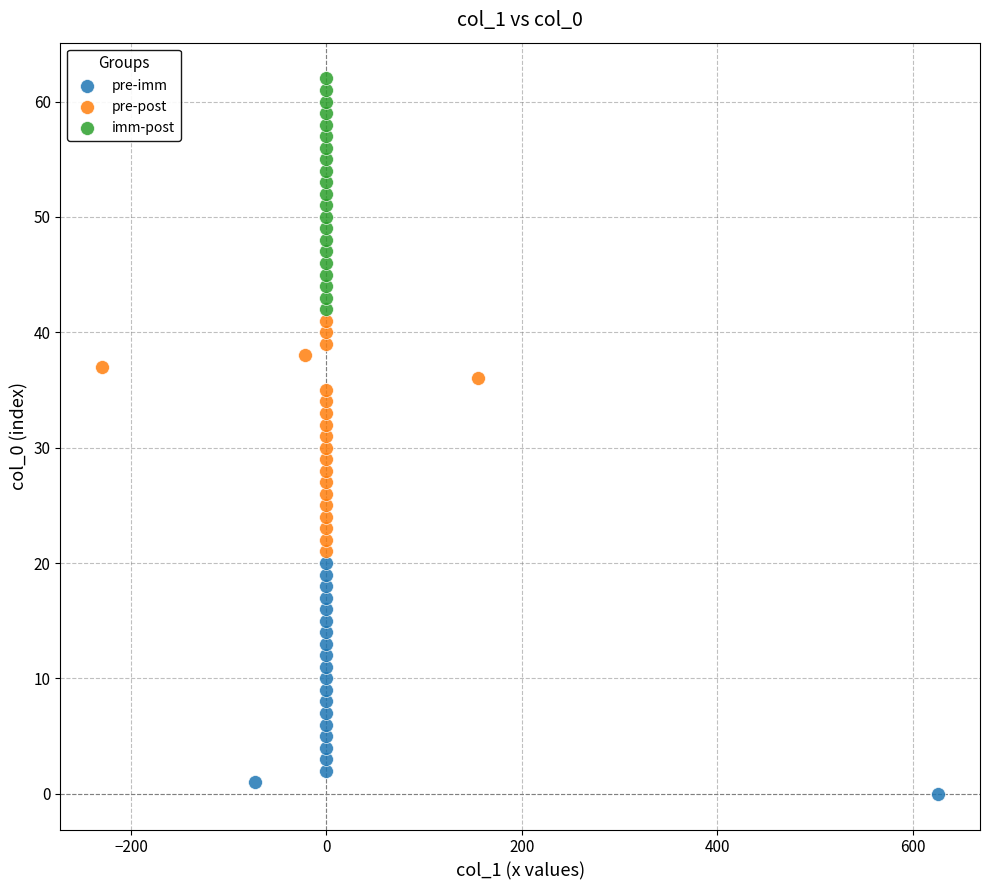

Which series reaches the maximum Y coordinate?

imm-post